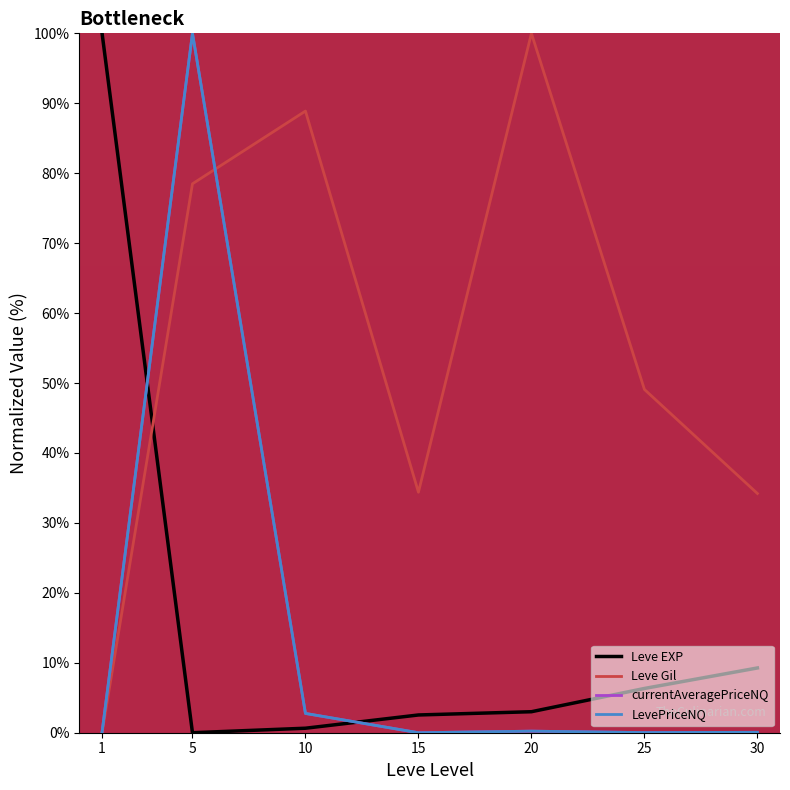

What is the difference between the LevePriceNQ values at 15 and 30?

0.1